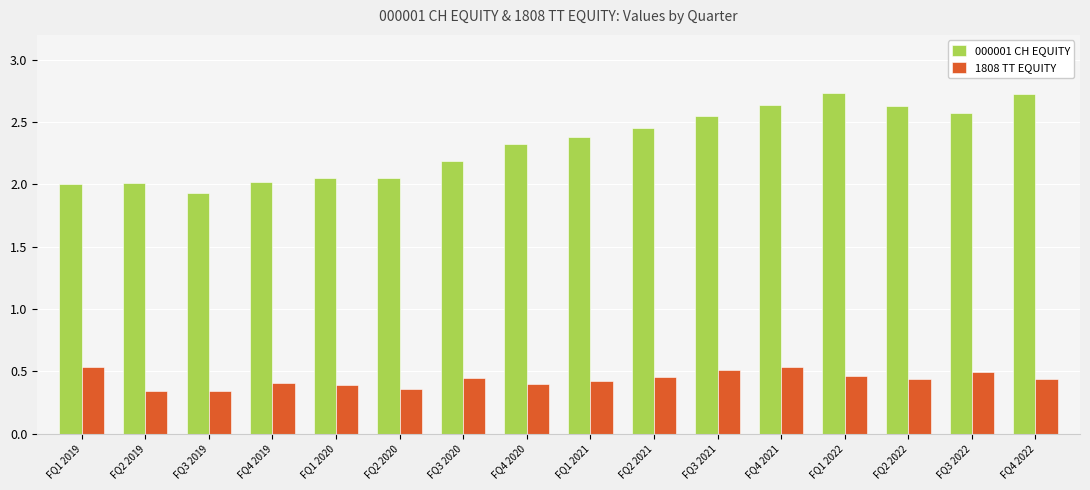

Between FQ2 2021 and FQ4 2021, which series saw the biggest shift?

000001 CH EQUITY